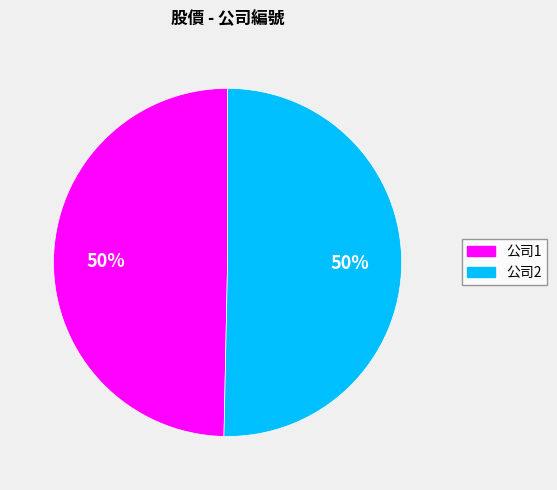

Approximately how many times larger is the value at 公司1 compared to 公司2?

1.0